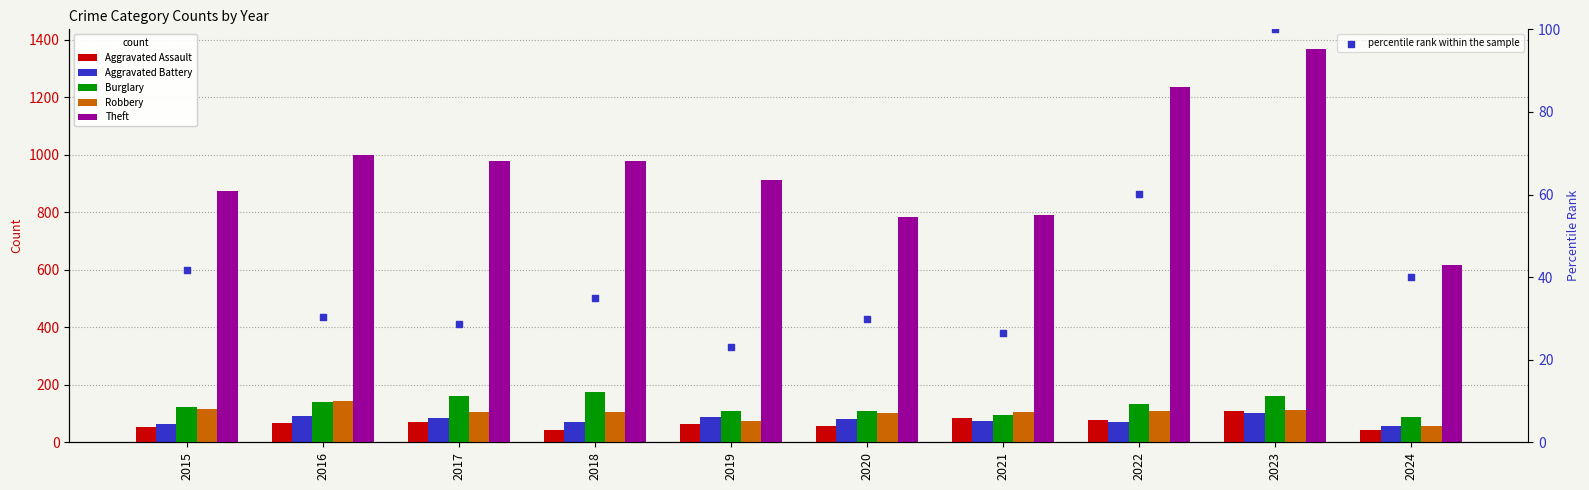

What is the total value across all series at 2015?

1271.8